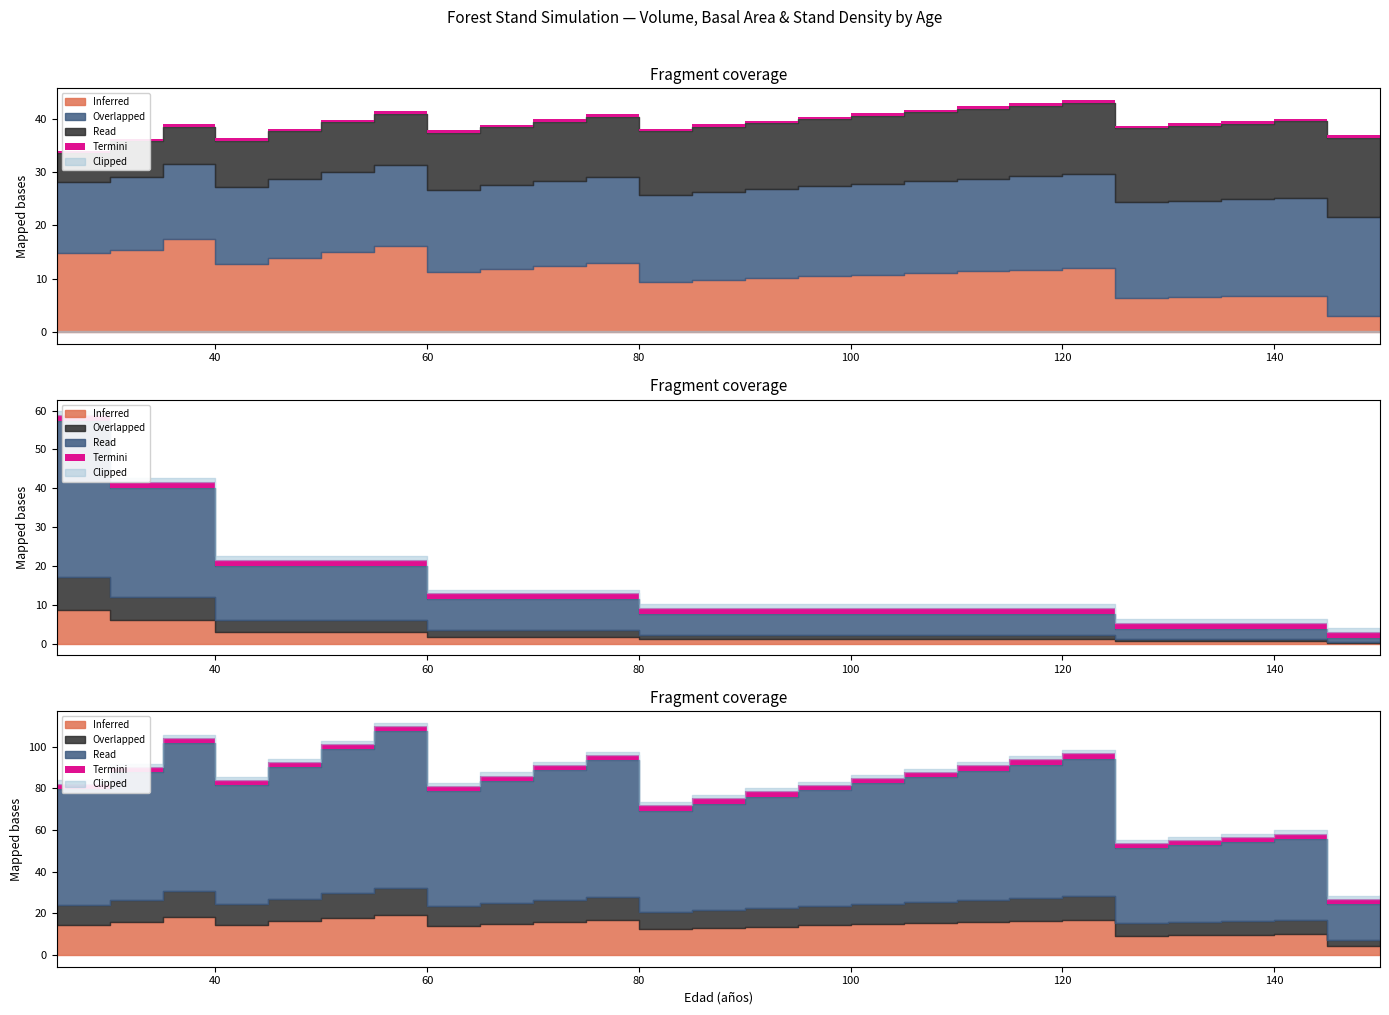

Does the chart display data point markers on the line(s)?

No